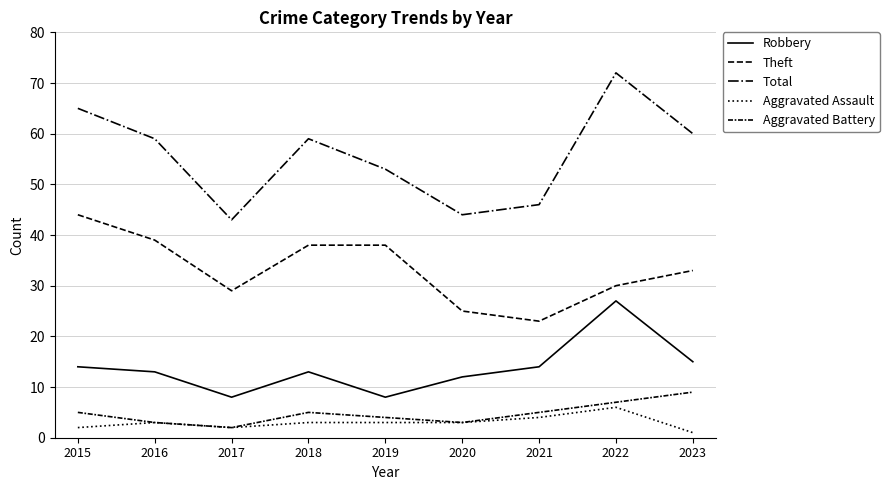

True or false: Aggravated Assault and Theft intersect in this chart.

False